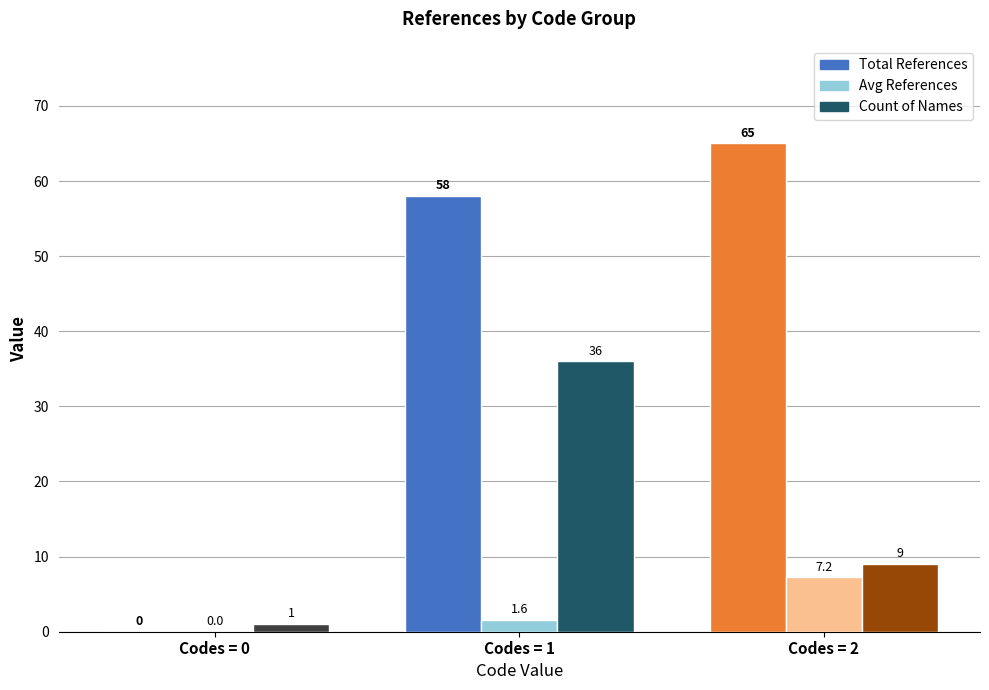

How many groups of bars are there?

3